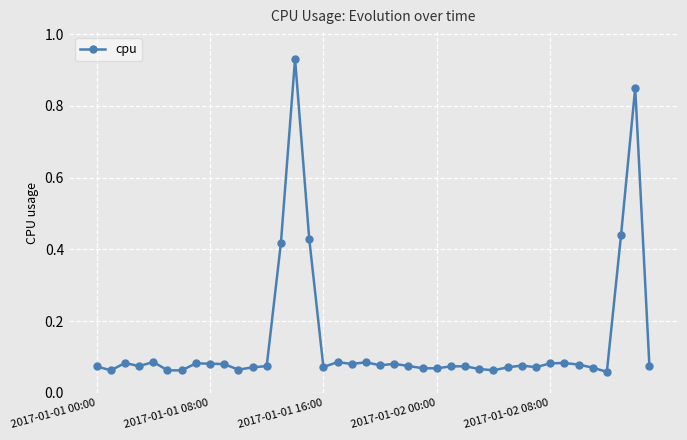

True or false: the data has more than 2 interior local peaks.

True